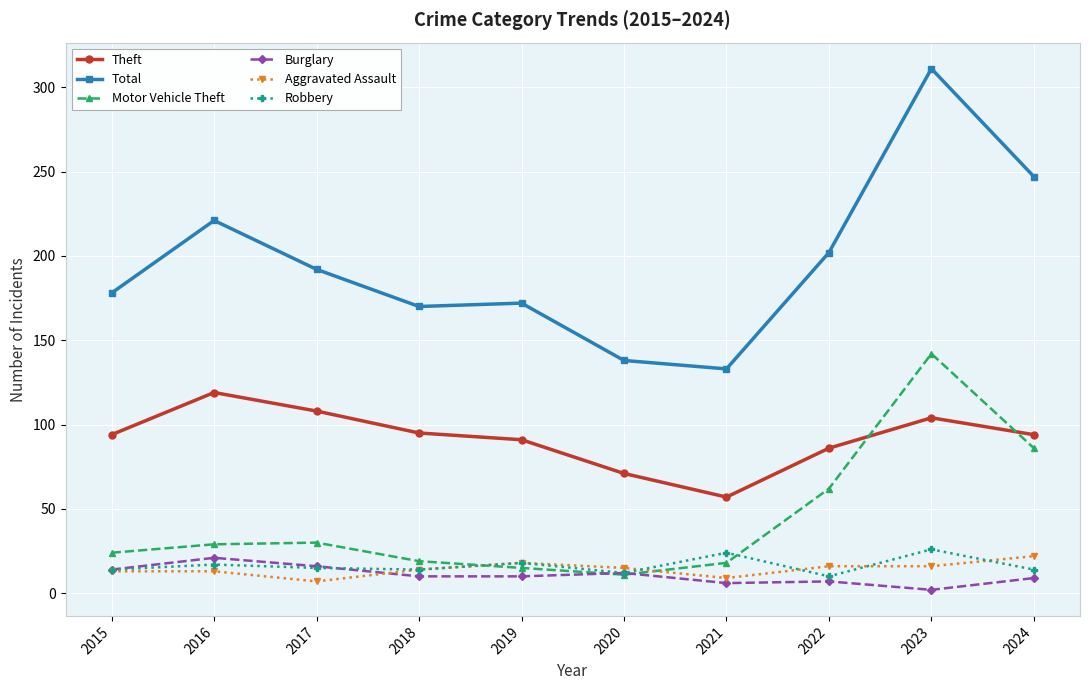

Which series has the largest range (max minus min)?

Total